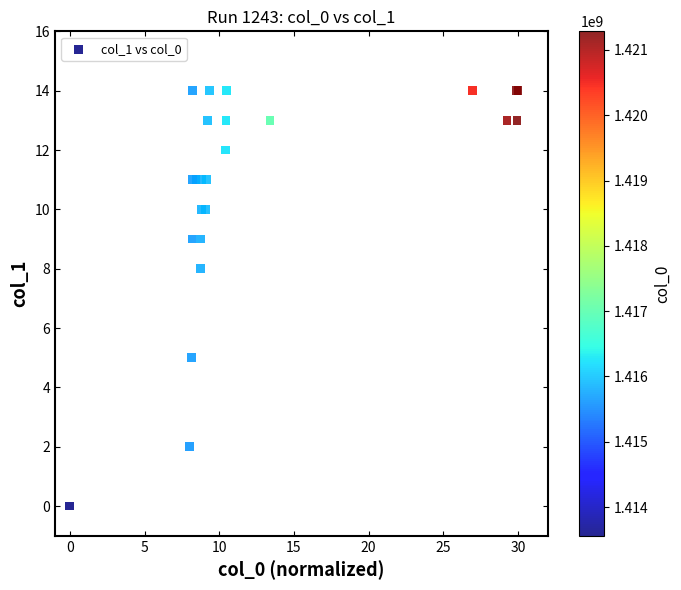

What Y value in the scatter plot is closest to 7?

8